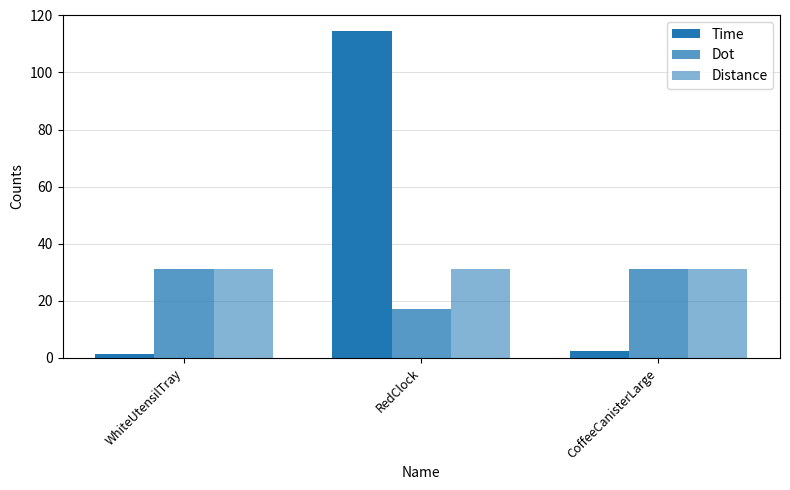

At which label is Time closest to 57?

CoffeeCanisterLarge